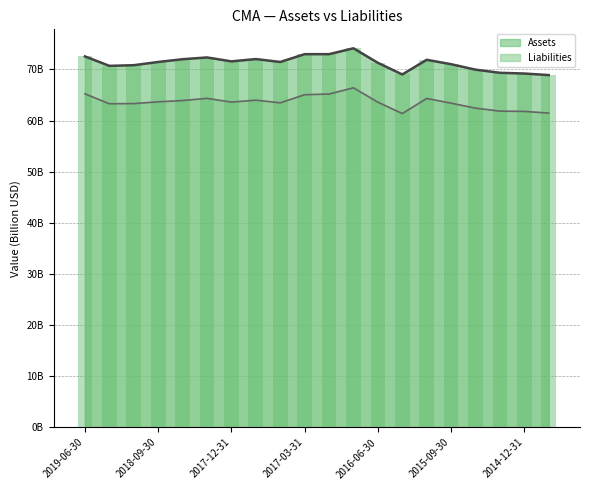

What is the label of the 7th bar from the left?

2017-12-31